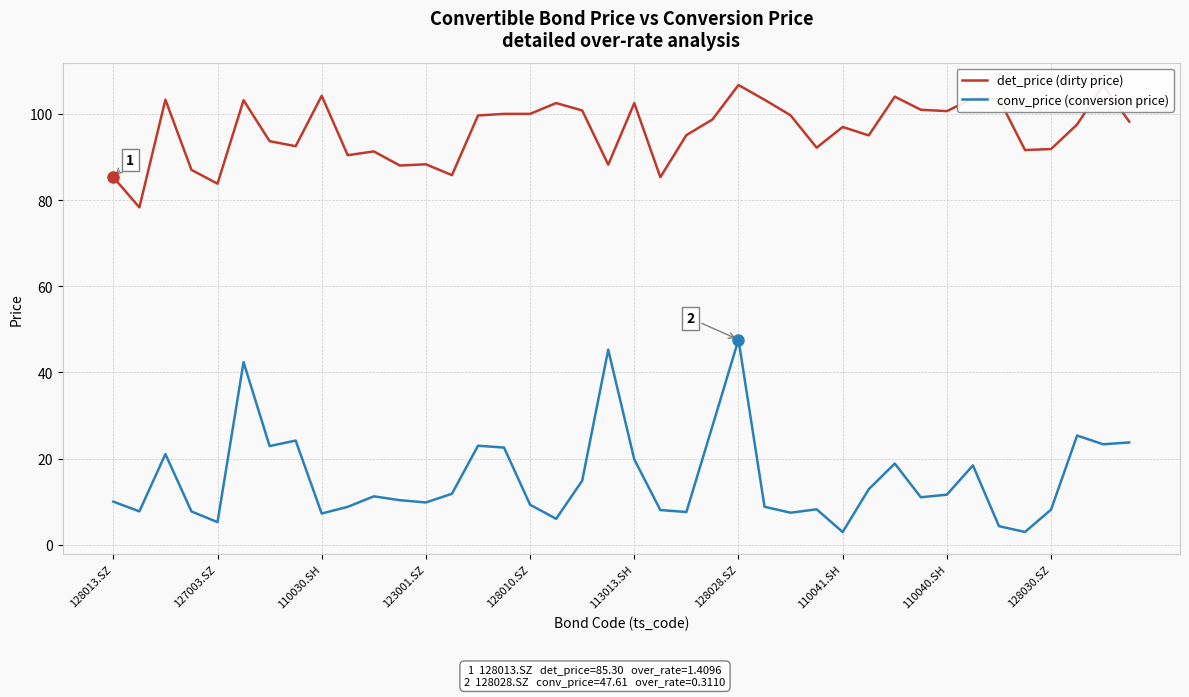

What is the difference between the second highest and minimum values in the det_price (dirty price) series?

28.4